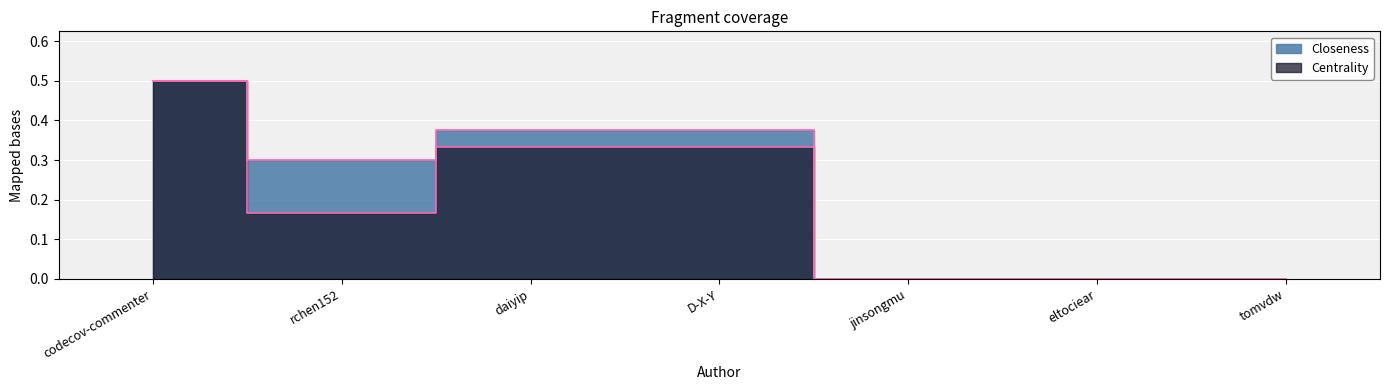

True or false: Centrality and Closeness cross at least once.

False